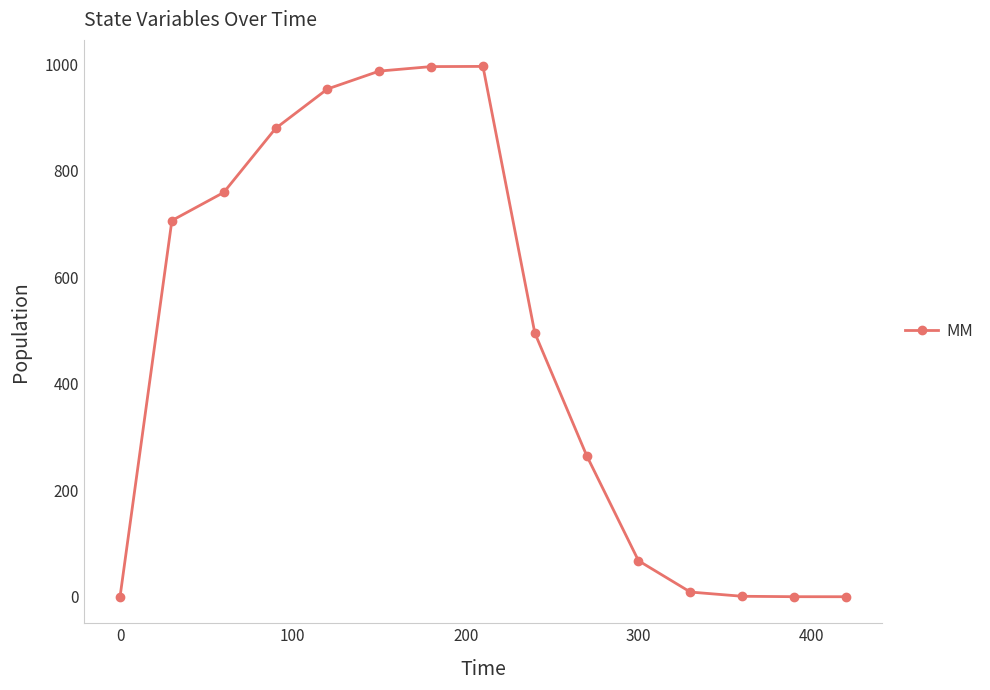

What is the difference between the maximum and minimum values?

995.6